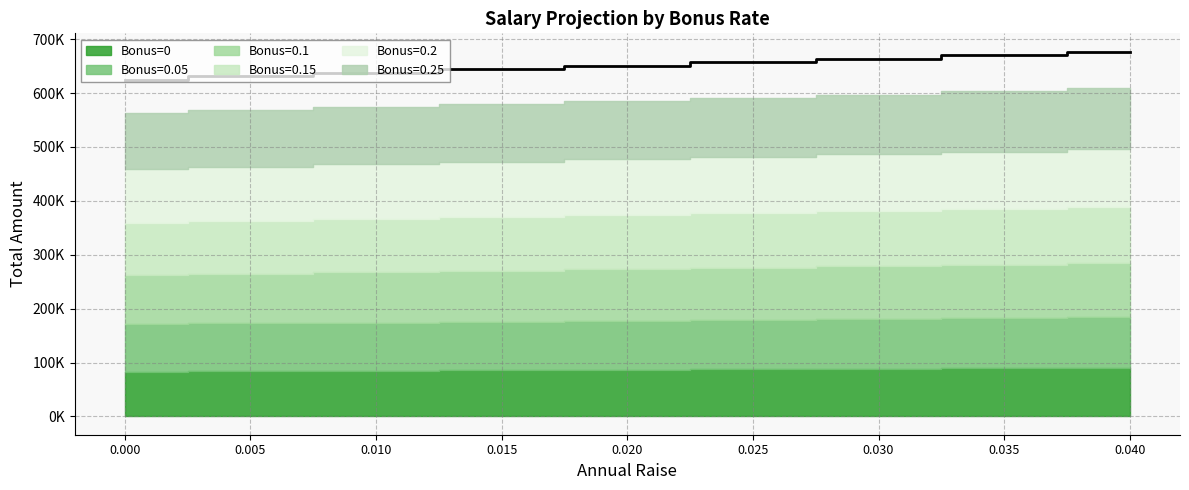

The value of Bonus=0.05 at 0.0 is 109384.8. True or false?

False